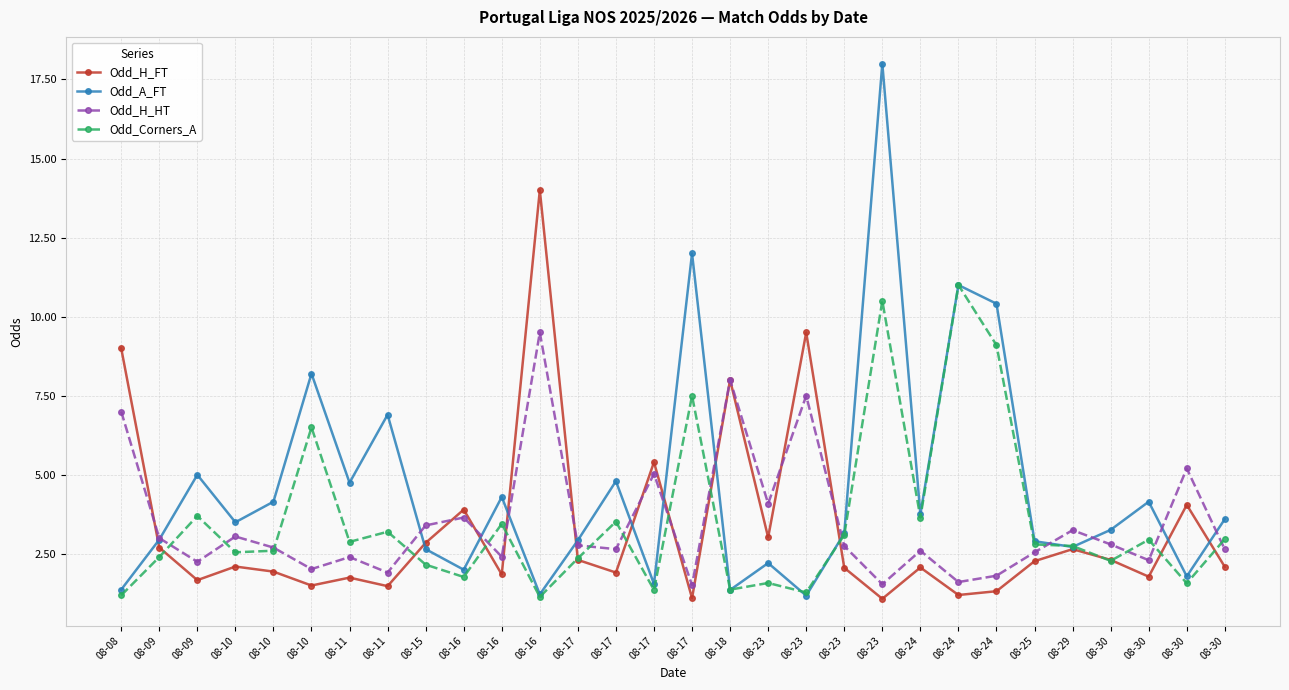

True or false: Odd_H_HT and Odd_A_FT intersect in this chart.

True